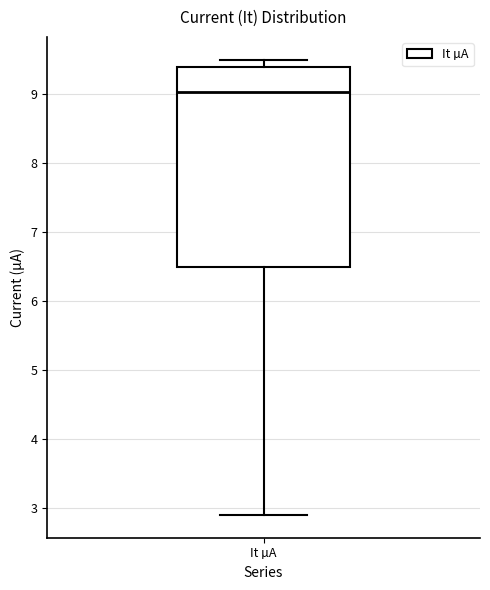

Transcribe this box plot: give where the median line is, the range the box spans, and where the two whiskers end, as read against the y-axis. The values are not printed on the chart, so give them approximately, as read against the axis.

median 9.0, box 6.5 to 9.4, whiskers 2.9 to 9.5